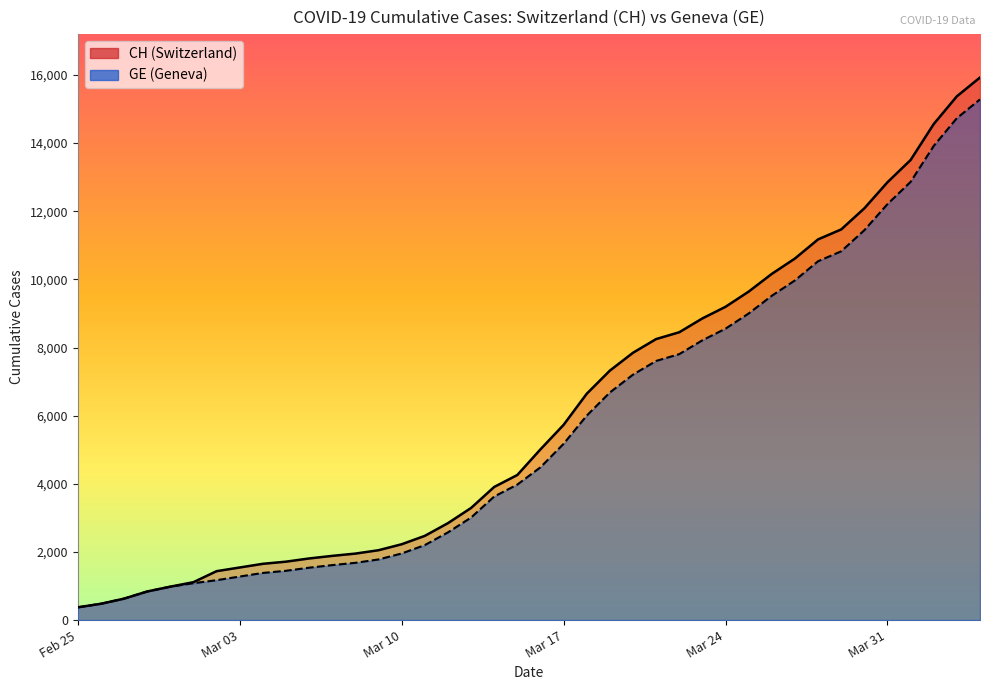

True or false: GE and CH cross at least once.

False